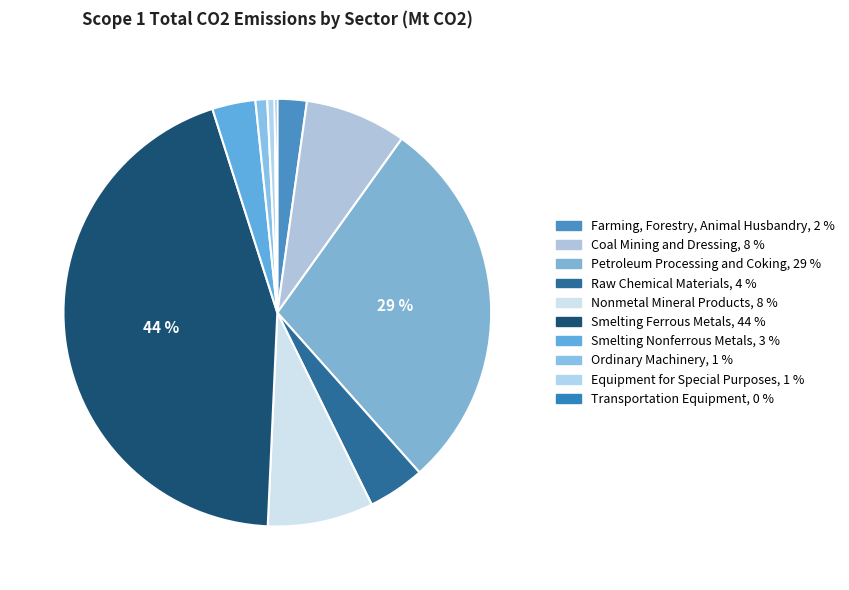

Does any single category account for the majority?

No